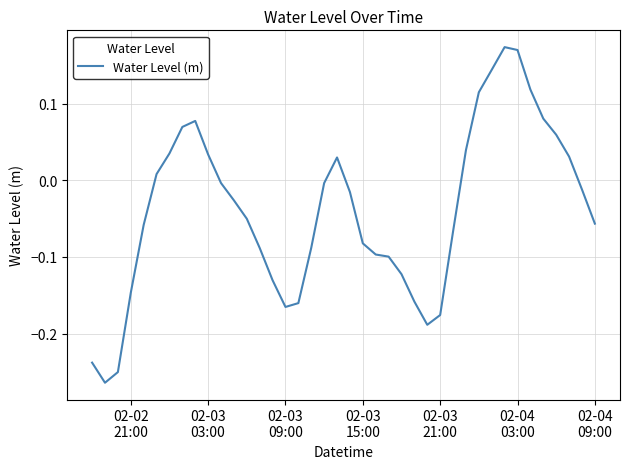

What is the difference between the maximum and minimum values?

0.4